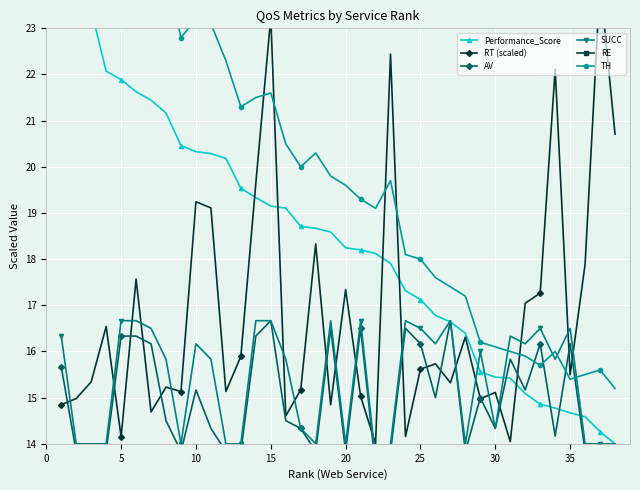

How many values in the TH series exceed 19?

23